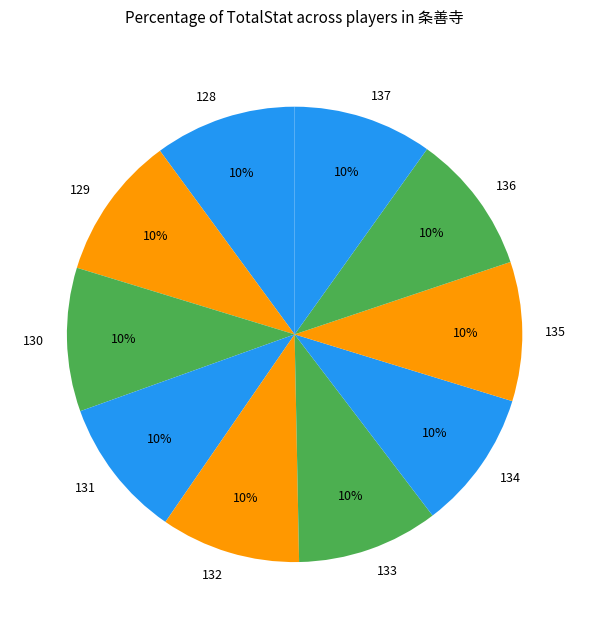

Is there a majority slice in this chart?

No